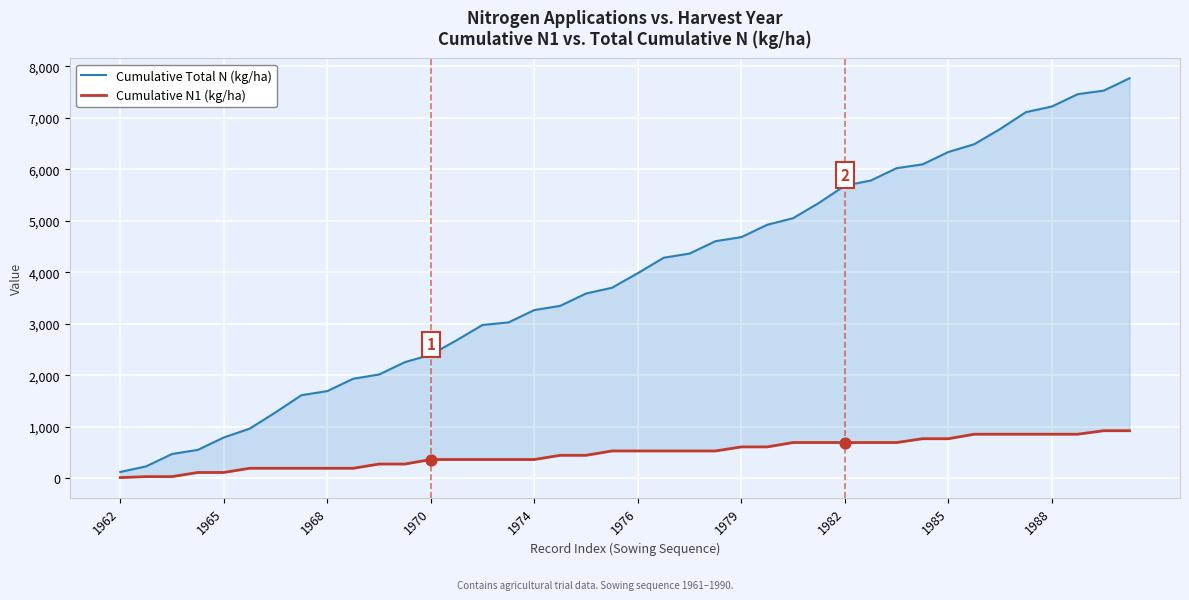

Is the value of Cumulative N1 (kg/ha) at 1982 greater than the value of Cumulative Total N (kg/ha) at 1979?

No